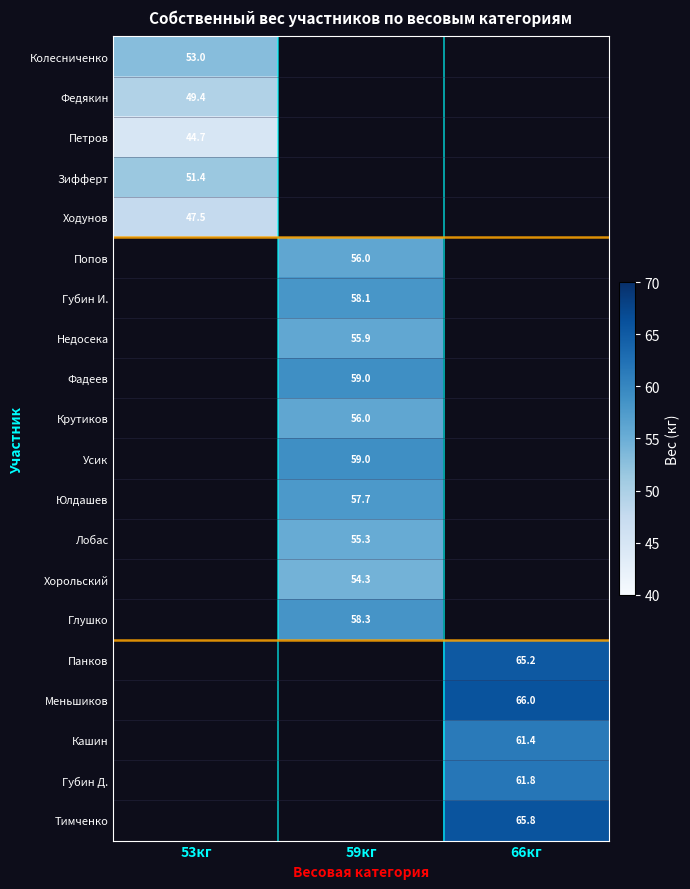

The value of Колесниченко at 53кг is 53.0. True or false?

True